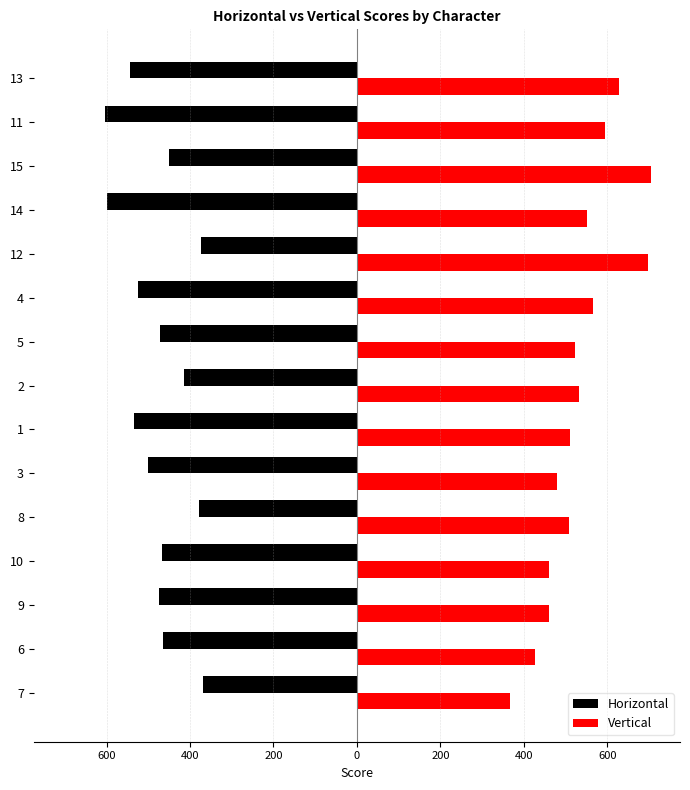

What are all the series names shown in the legend?

Horizontal, Vertical